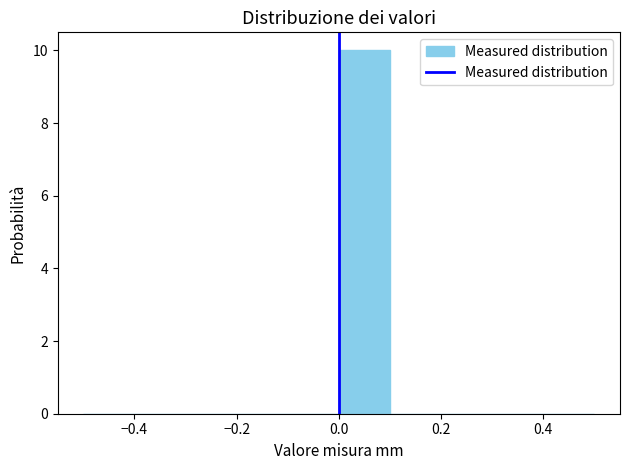

How tall is the bar that spans 0.0 to 0.1 on the x-axis? The values are not printed on the chart, so give them approximately, as read against the axis.

10